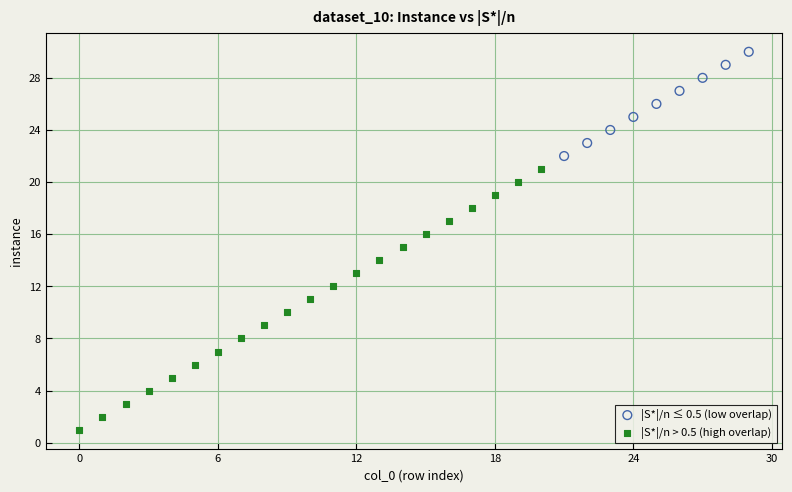

Which series reaches the minimum Y coordinate?

|S*|/n > 0.5 (high overlap)